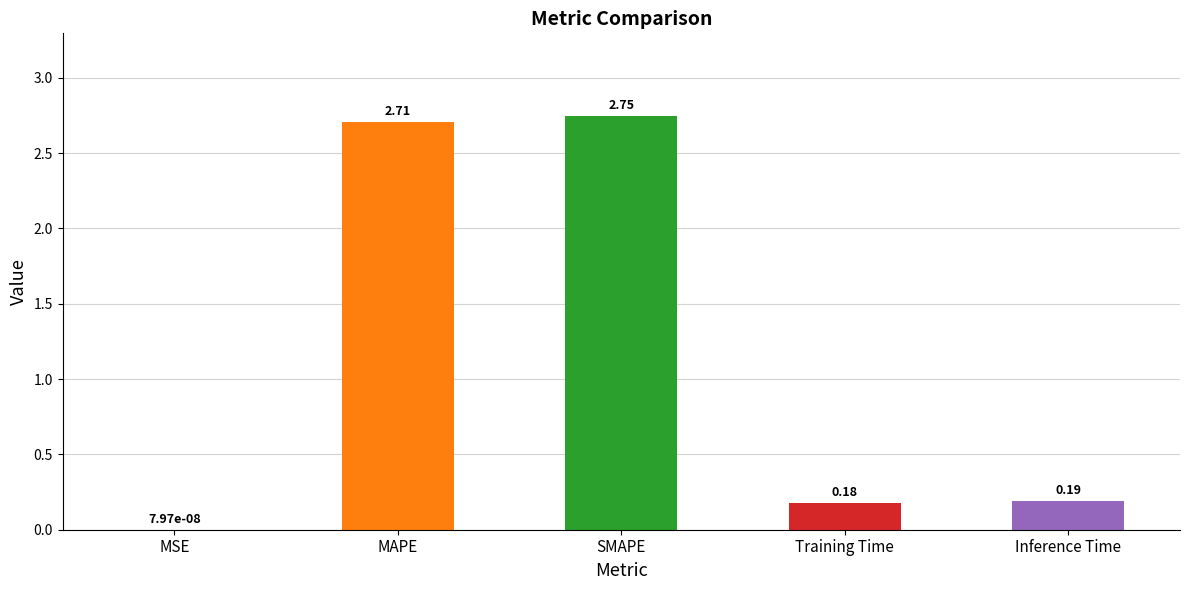

Is it true that the value at Inference Time is 0.3?

False